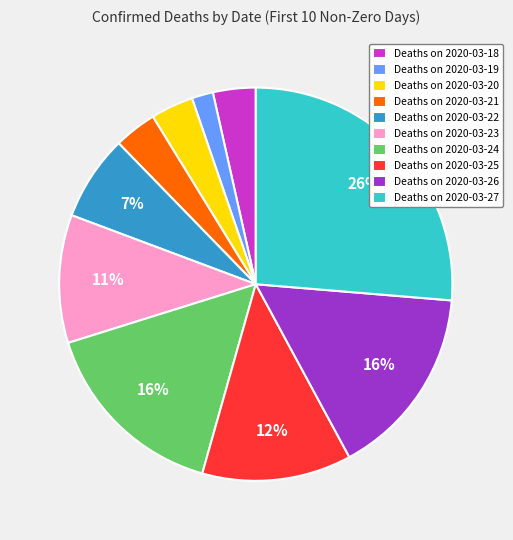

To the nearest percent, what is the average slice percentage?

10%